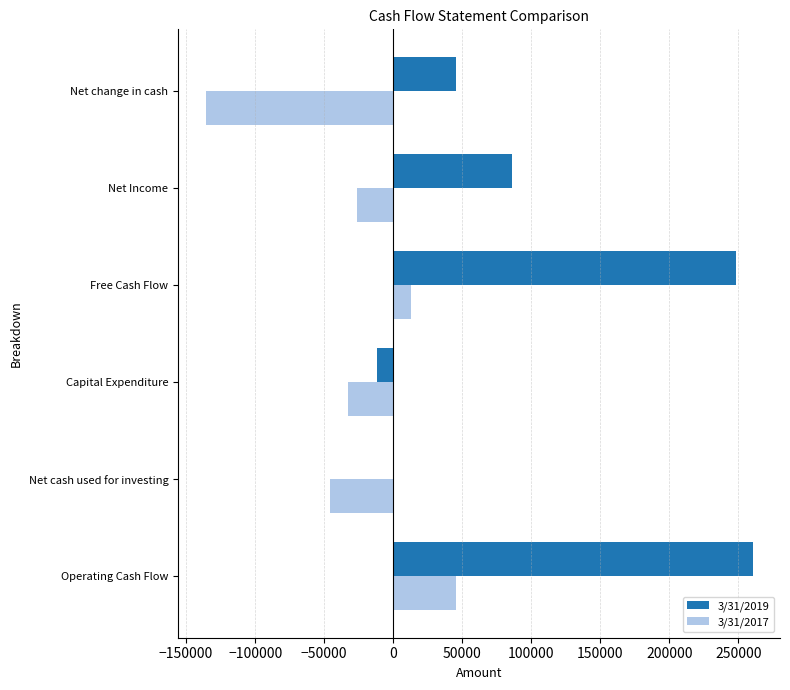

At which label does 3/31/2019 reach its peak?

Operating Cash Flow